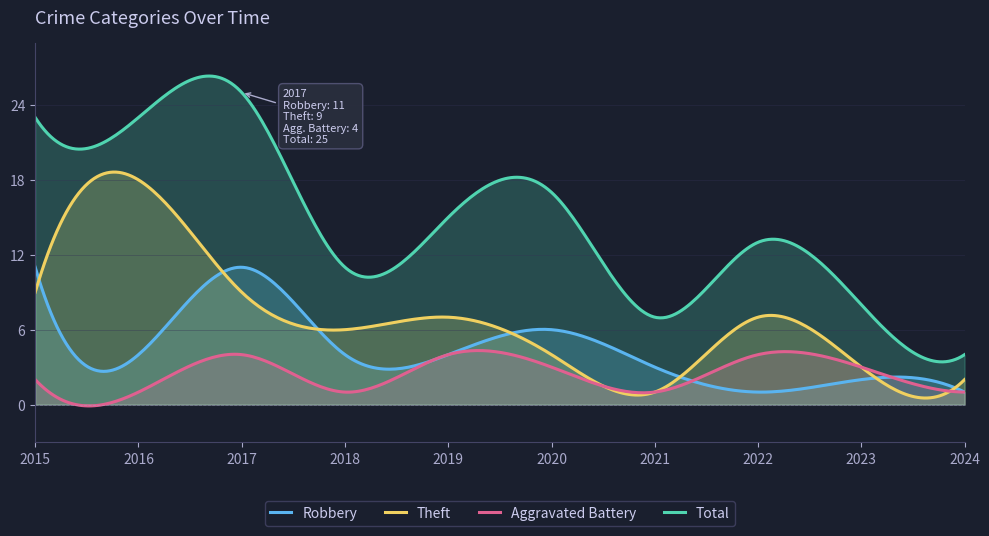

Count the number of categories in the chart.

300